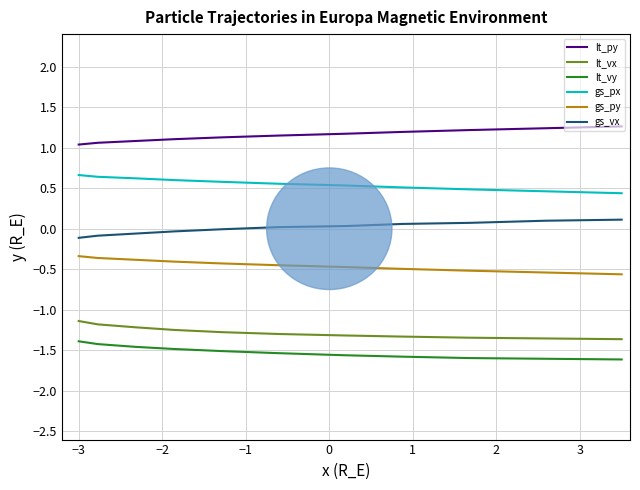

How many lines are shown in the chart?

6